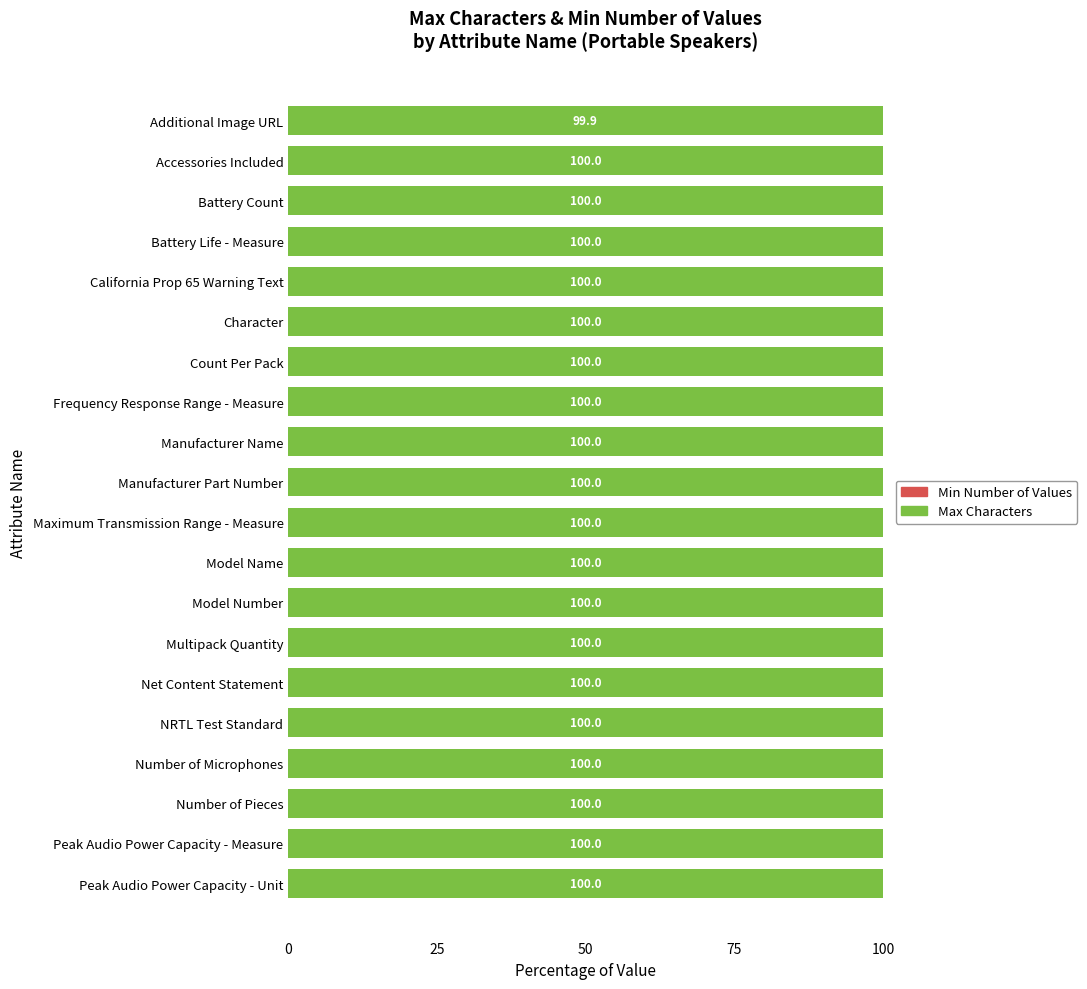

True or false: Max Characters has a value of 164.8 at Net Content Statement.

False